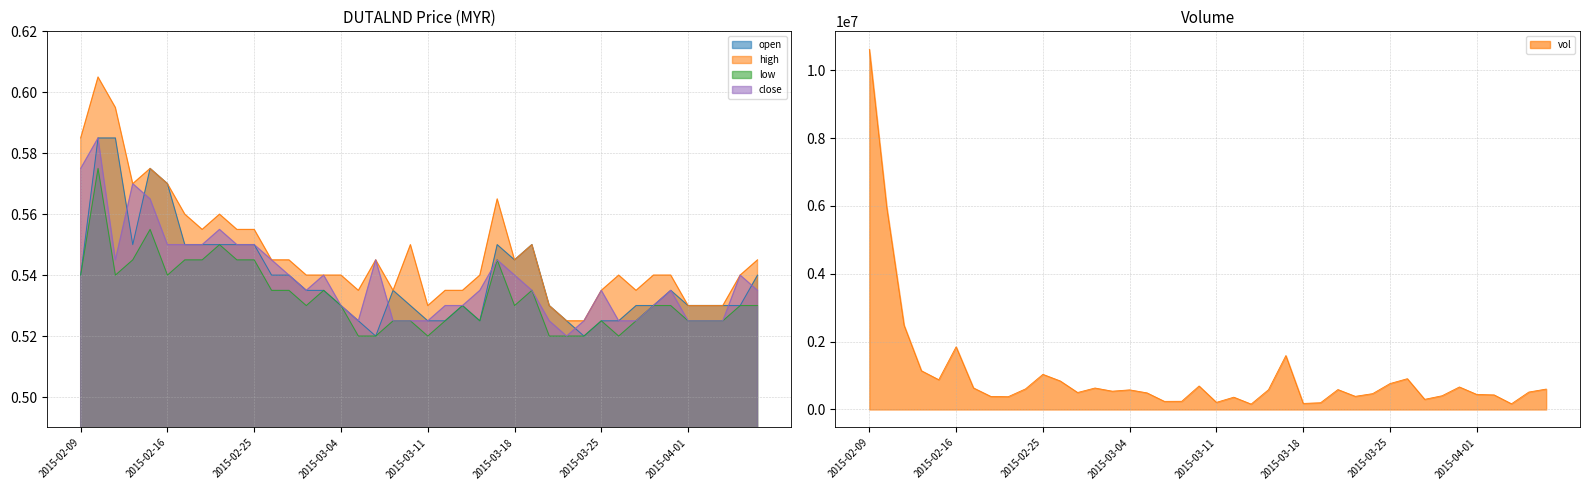

What is the sum of the low values at 2015-02-09 and 2015-03-30?

1.1